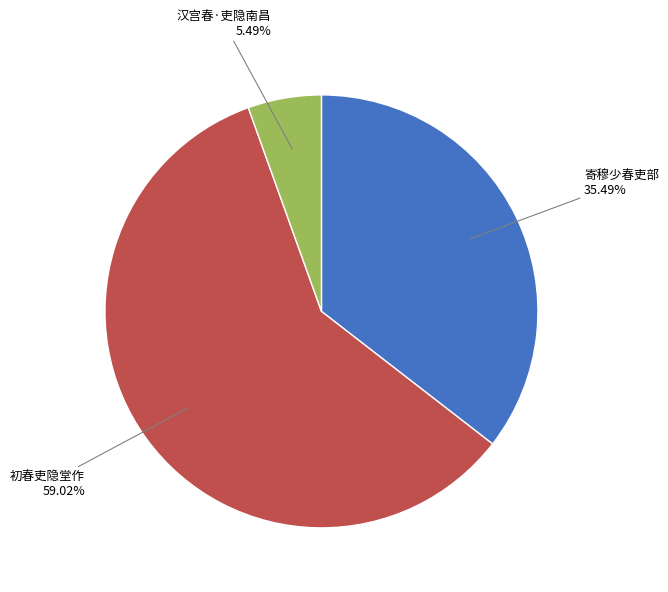

How many segments does this pie chart have?

3